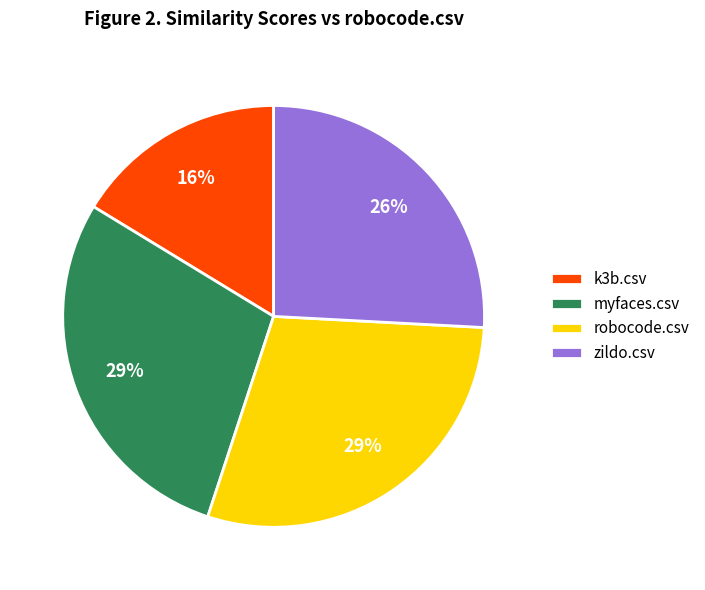

To the nearest percent, what is the difference between the largest and smallest slice percentages?

13%